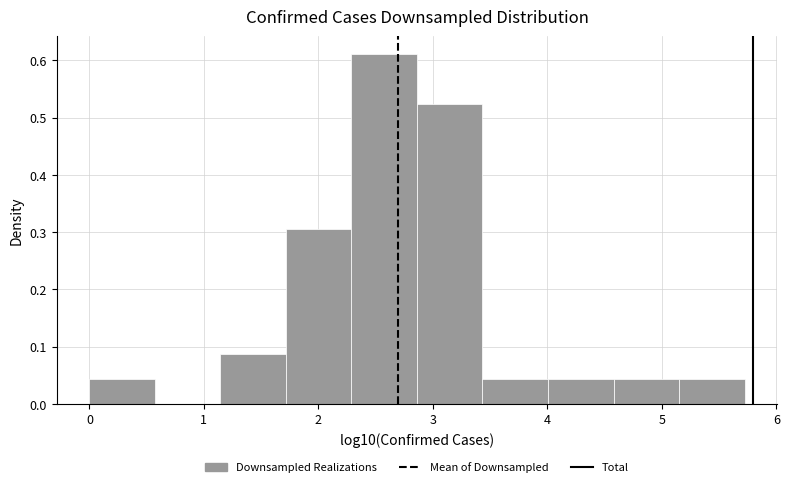

What is the height of the bar covering 5.1 to 5.7 on the x-axis? Neither the bar edges nor the heights are printed on the chart, so give them approximately, as read against the axes.

0.04